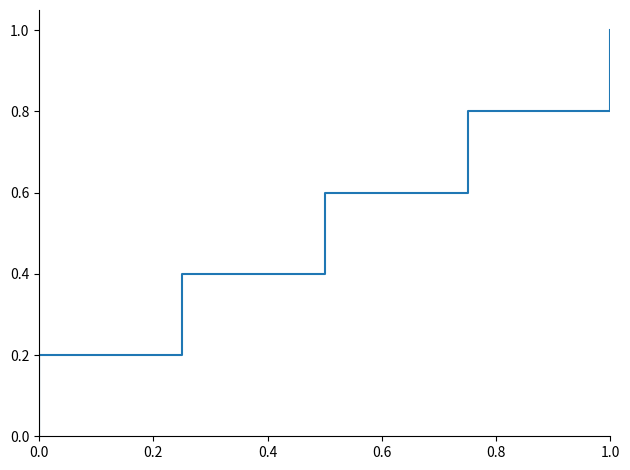

Reading right to left, what are all the values shown in this chart?

1.0	0.8	0.6	0.4	0.2	0.0